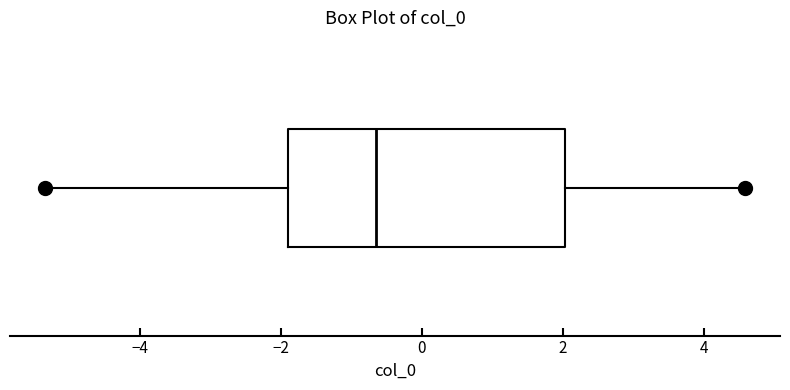

Where is the left edge of the box on the x-axis? The values are not printed on the chart, so give them approximately, as read against the axis.

-2.0